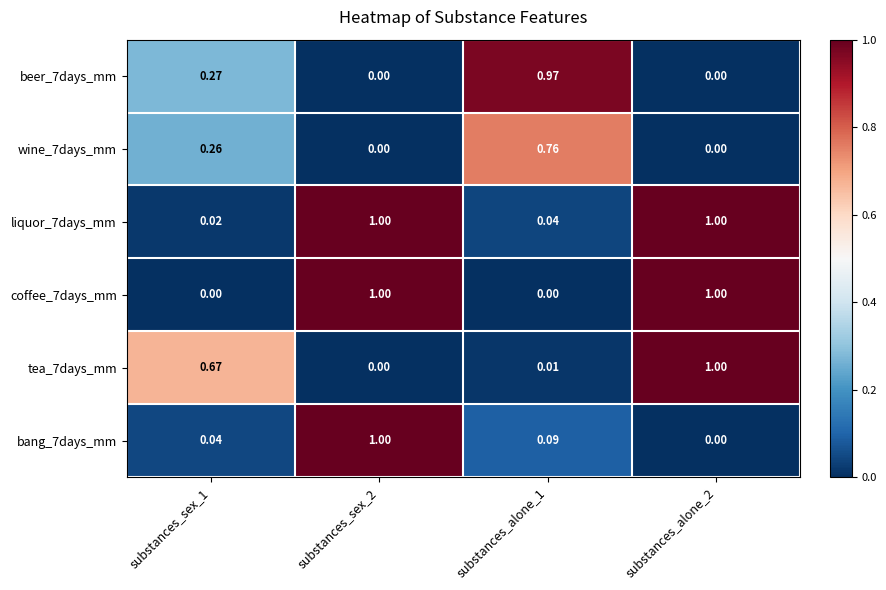

Count the number of categories in the chart.

4